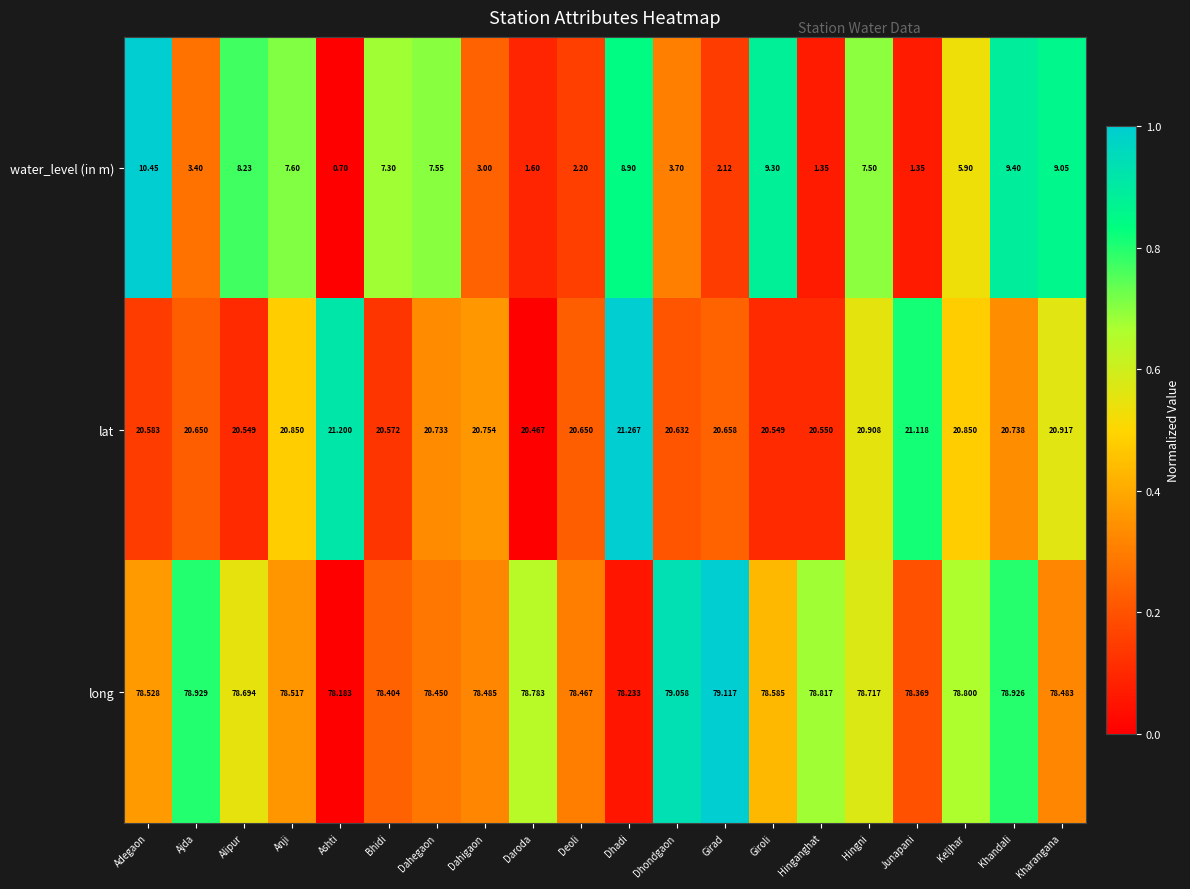

Which series has the largest total across all categories?

long